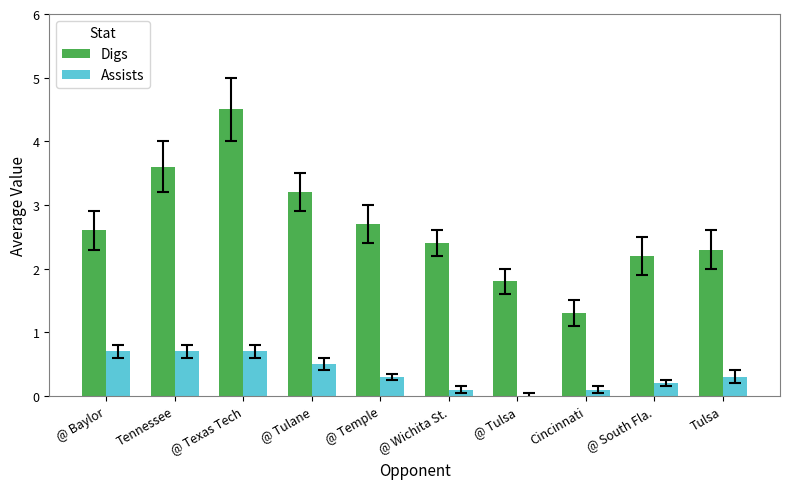

Between @ Tulsa and Tulsa, which series saw the biggest shift?

Digs